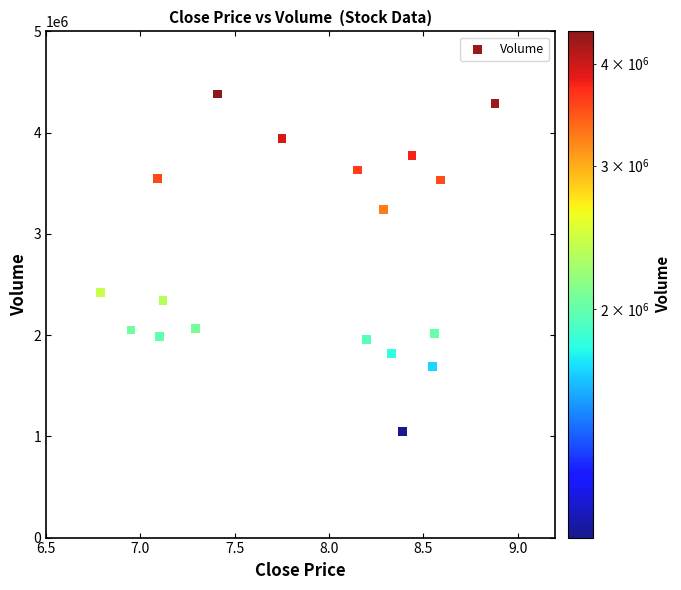

What is the range of Y values (max minus min)?

3330800